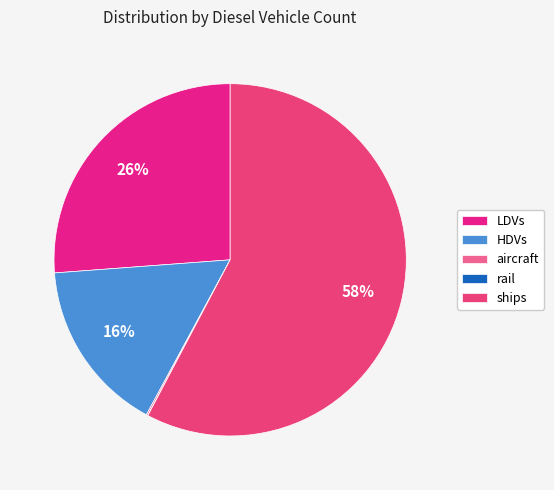

To the nearest percent, what percentage of the pie is ships?

58%